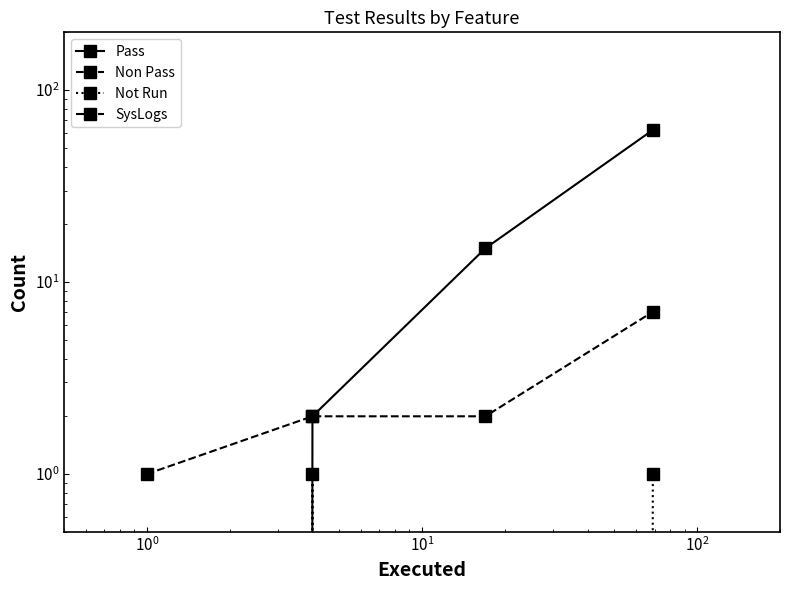

How many Non Pass values are between 2 and 7?

3